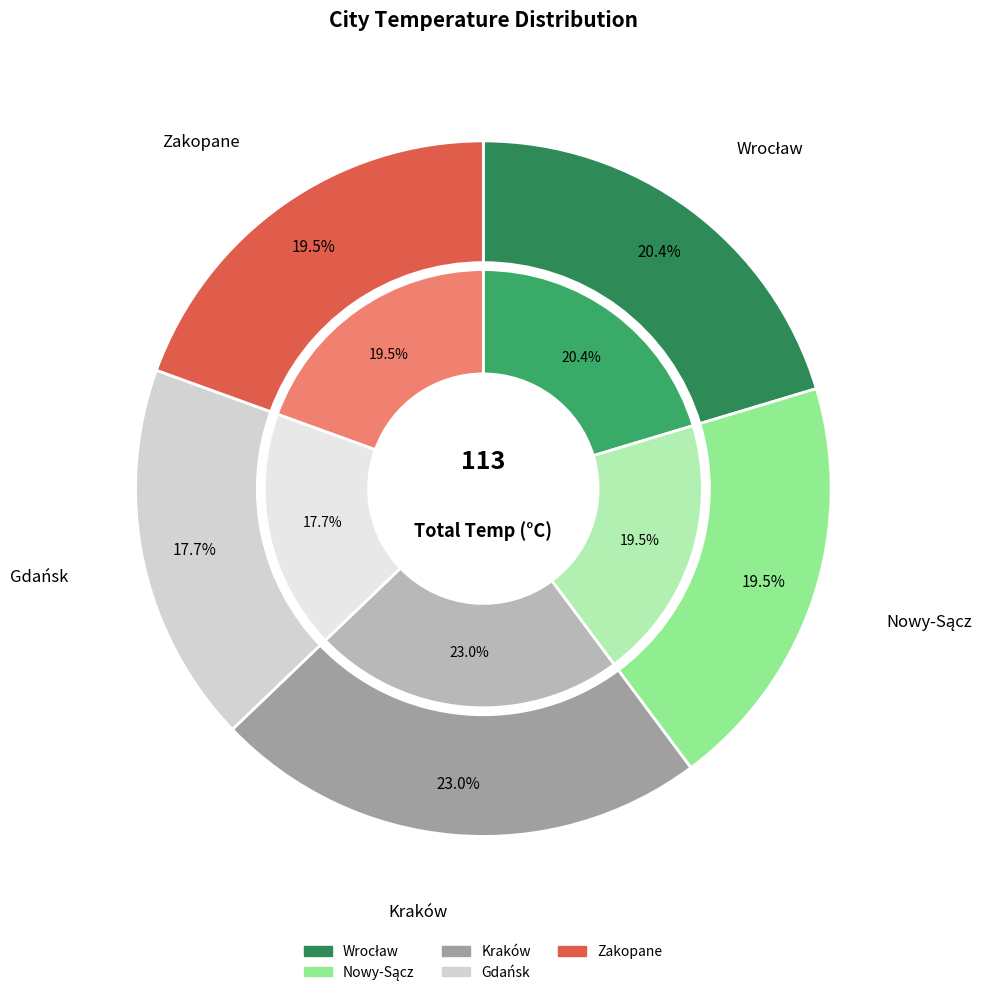

To the nearest percent, what is the average slice percentage?

20%